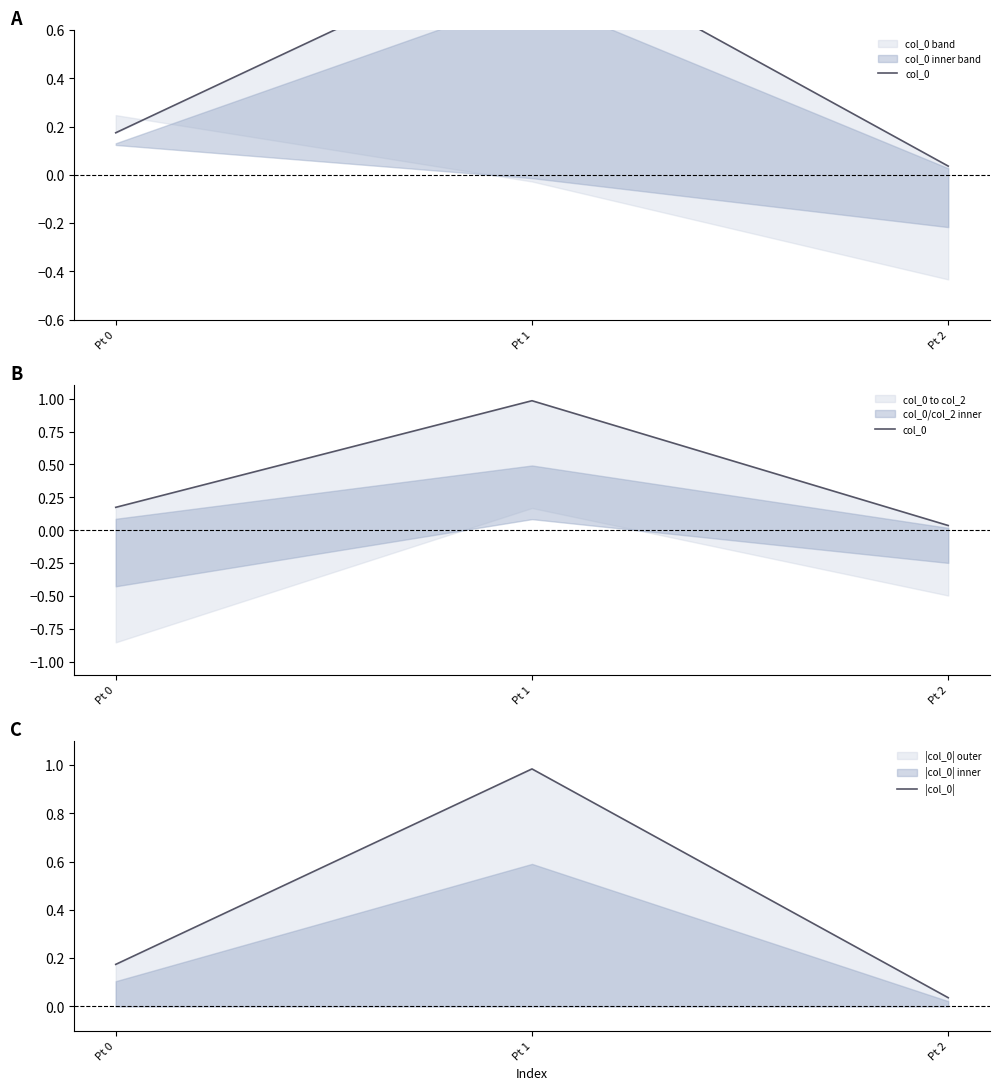

Is this an area chart (filled region under the line)?

No